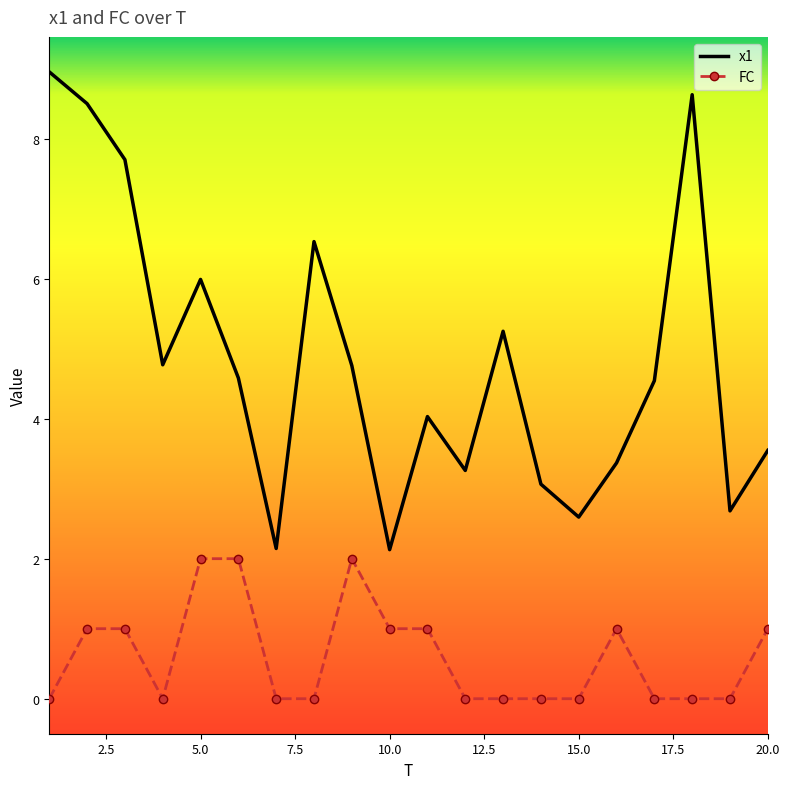

What is the maximum value for FC?

2.0